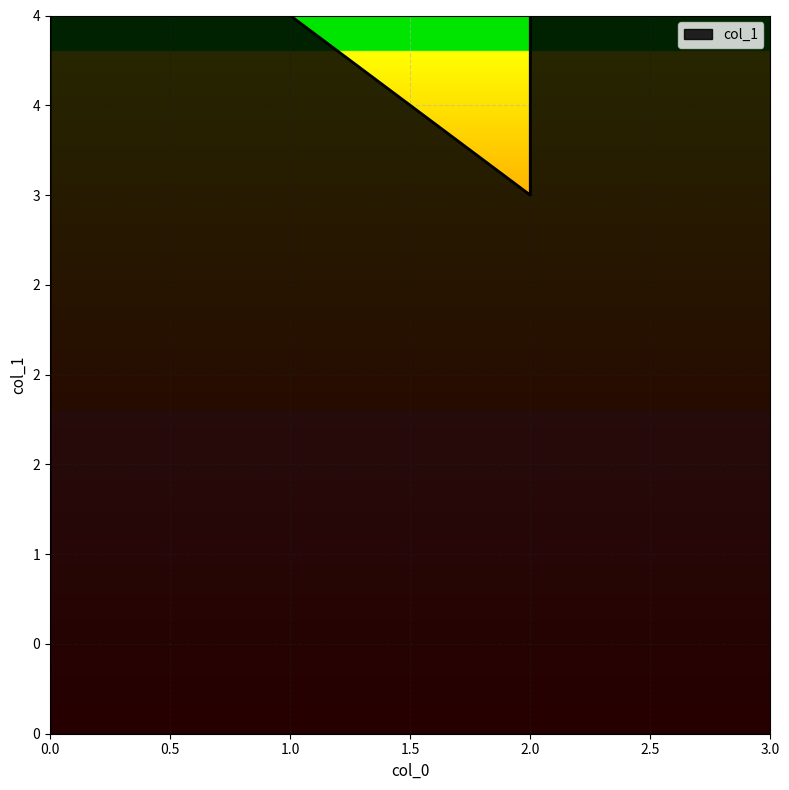

What is the change in value from 2 to 0?

-3